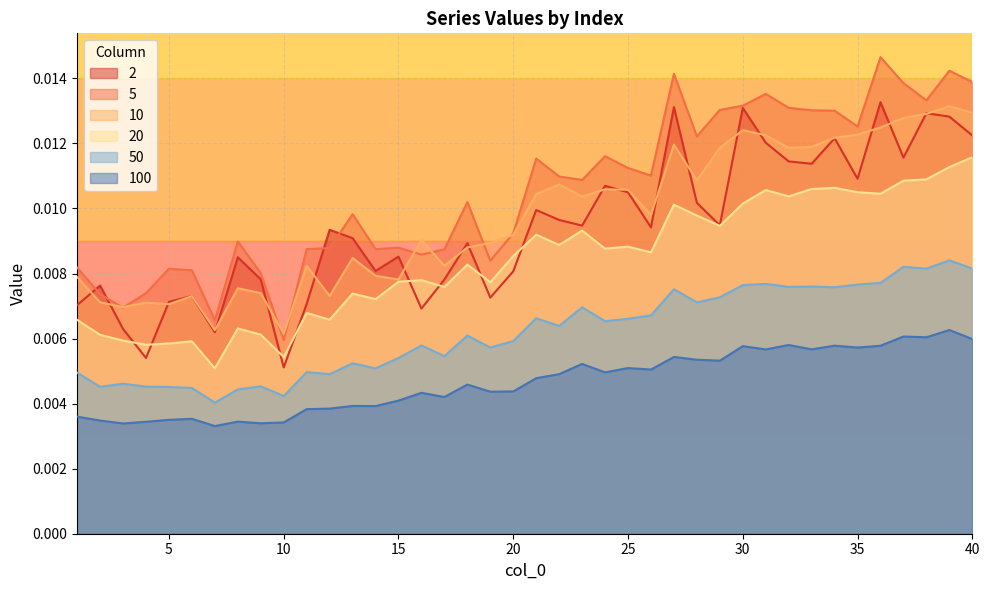

Rank the series at 7 from highest to lowest value.

5, 10, 2, 20, 50, 100